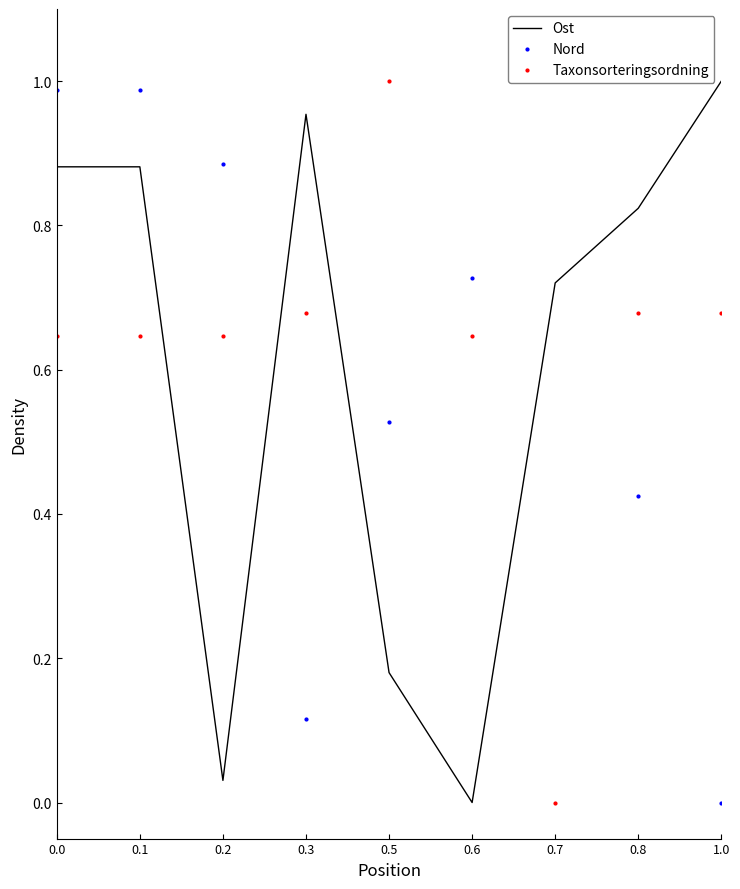

Reading left to right, transcribe all the data shown in this chart.

Ost: 0.9	0.9	0.0	1.0	0.2	0.0	0.7	0.8	1.0
Nord: 1.0	1.0	0.9	0.1	0.5	0.7	1.0	0.4	0.0
Taxonsorteringsordning: 0.6	0.6	0.6	0.7	1.0	0.6	0.0	0.7	0.7